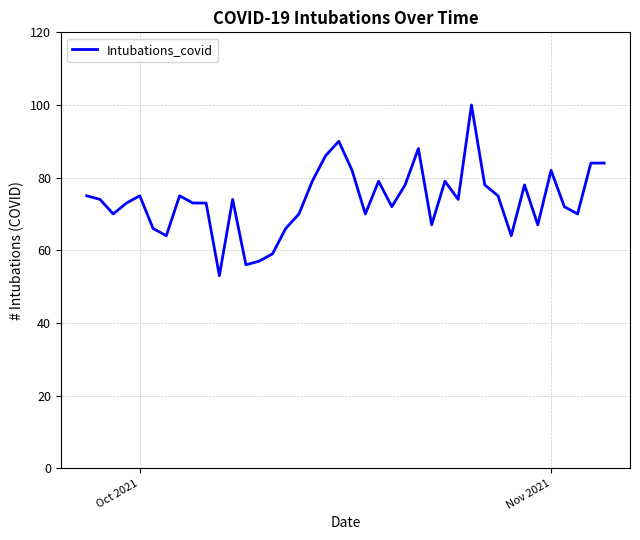

What is the smallest value displayed?

53